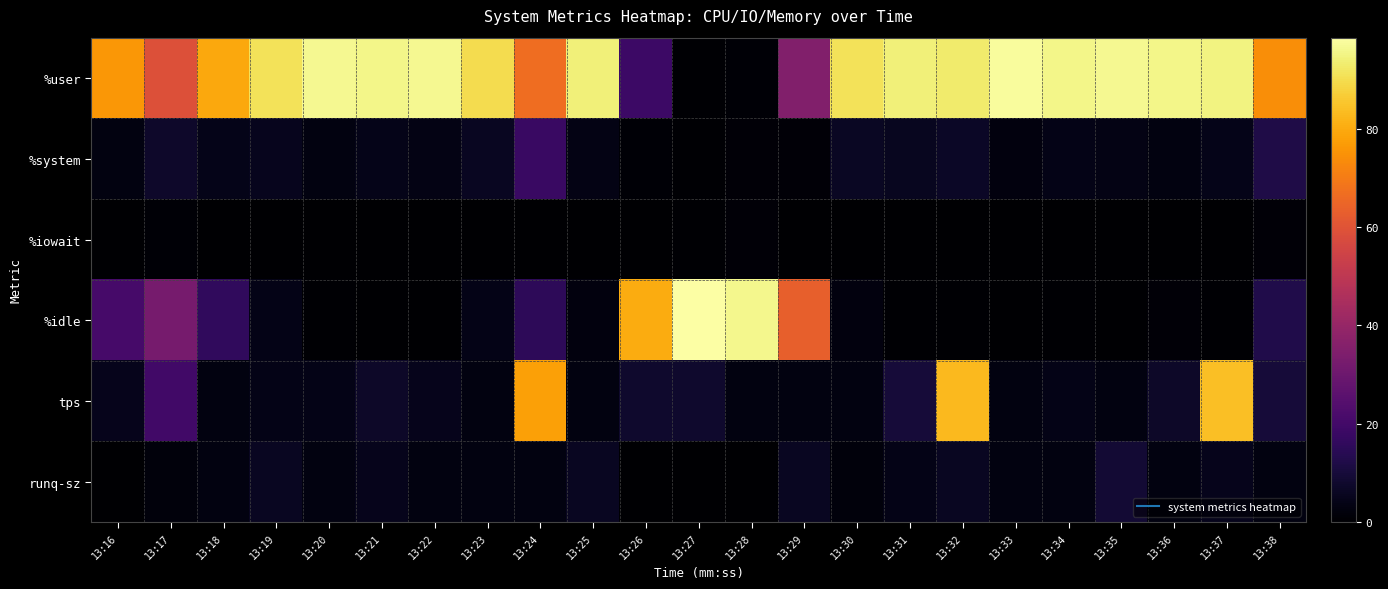

Reading right to left, transcribe all the data shown in this chart.

%user: 13:38=74.0	13:37=95.0	13:36=95.5	13:35=96.5	13:34=95.5	13:33=97.5	13:32=92.9	13:31=94.0	13:30=91.0	13:29=35.4	13:28=1.0	13:27=0.5	13:26=18.6	13:25=94.0	13:24=66.8	13:23=89.9	13:22=96.5	13:21=95.5	13:20=96.5	13:19=90.9	13:18=79.4	13:17=59.0	13:16=76.0
%system: 13:38=12.0	13:37=4.5	13:36=3.0	13:35=3.5	13:34=4.0	13:33=2.5	13:32=6.6	13:31=5.5	13:30=6.5	13:29=1.5	13:28=1.5	13:27=0.5	13:26=1.0	13:25=3.5	13:24=17.9	13:23=6.1	13:22=3.5	13:21=4.5	13:20=3.0	13:19=5.0	13:18=4.5	13:17=7.5	13:16=3.0
%iowait: 13:38=1.5	13:37=0.0	13:36=0.0	13:35=0.0	13:34=0.0	13:33=0.0	13:32=0.0	13:31=0.0	13:30=0.0	13:29=0.0	13:28=1.5	13:27=0.5	13:26=0.0	13:25=0.0	13:24=0.0	13:23=0.0	13:22=0.0	13:21=0.0	13:20=0.0	13:19=0.0	13:18=0.0	13:17=1.0	13:16=0.0
%idle: 13:38=12.5	13:37=0.5	13:36=1.5	13:35=0.0	13:34=0.5	13:33=0.0	13:32=0.5	13:31=0.5	13:30=2.5	13:29=63.1	13:28=96.0	13:27=98.5	13:26=80.4	13:25=2.5	13:24=15.3	13:23=4.0	13:22=0.0	13:21=0.0	13:20=0.5	13:19=4.0	13:18=16.1	13:17=32.5	13:16=21.0
tps: 13:38=10.0	13:37=84.0	13:36=7.0	13:35=3.0	13:34=4.0	13:33=3.0	13:32=83.0	13:31=10.0	13:30=3.0	13:29=3.0	13:28=3.0	13:27=8.0	13:26=8.0	13:25=3.0	13:24=78.0	13:23=3.0	13:22=5.0	13:21=7.0	13:20=4.0	13:19=4.0	13:18=3.0	13:17=20.0	13:16=5.0
runq-sz: 13:38=3.0	13:37=5.0	13:36=3.0	13:35=9.0	13:34=3.0	13:33=3.0	13:32=6.0	13:31=4.0	13:30=2.0	13:29=6.0	13:28=0.0	13:27=0.0	13:26=0.0	13:25=6.0	13:24=3.0	13:23=3.0	13:22=3.0	13:21=5.0	13:20=3.0	13:19=6.0	13:18=3.0	13:17=2.0	13:16=0.0